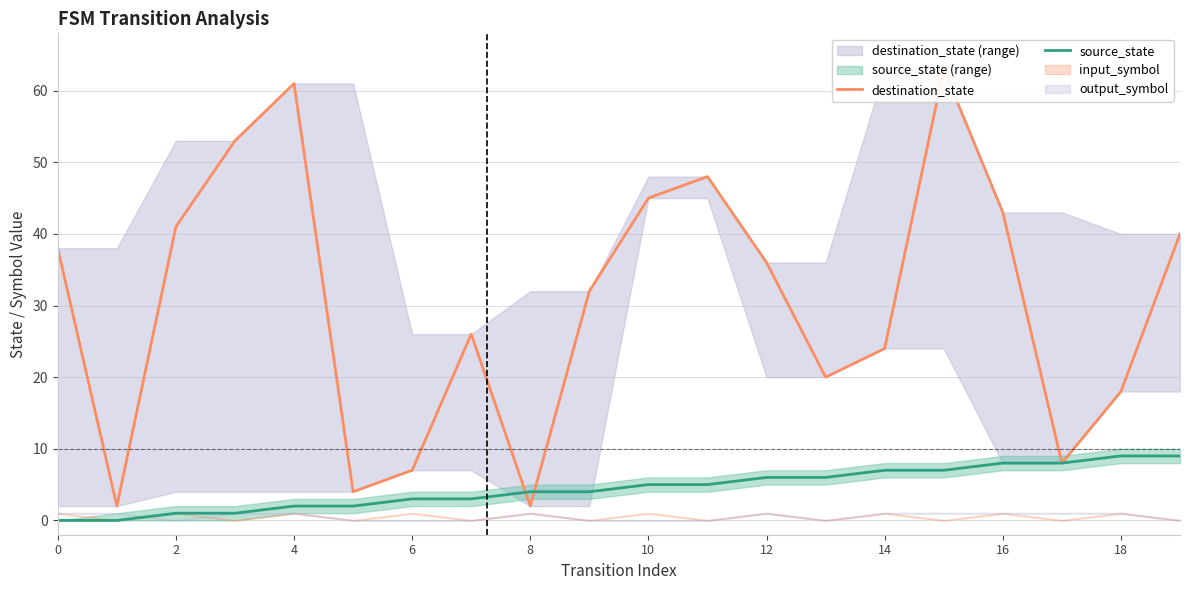

The value of source_state at 19 is 9. True or false?

True